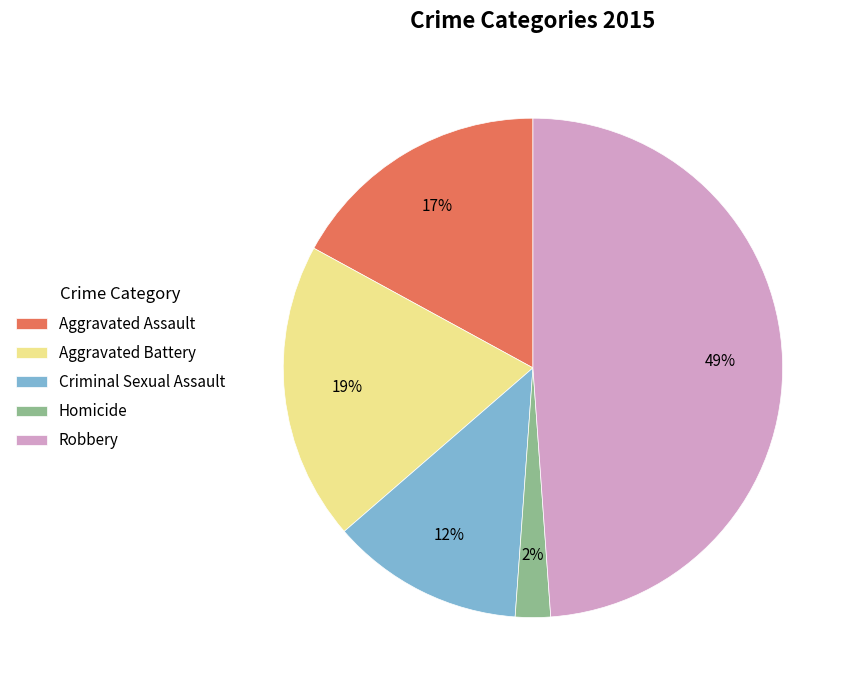

To the nearest percent, what is the difference between the largest and smallest slice percentages?

47%